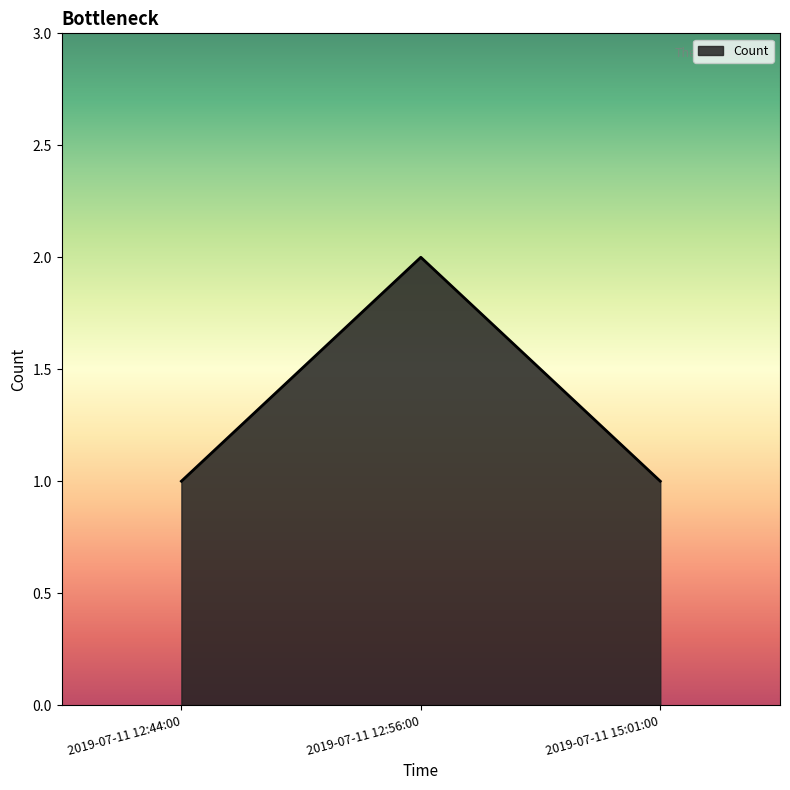

What is the change in value from 2019-07-11 12:56:00 to 2019-07-11 15:01:00?

-1